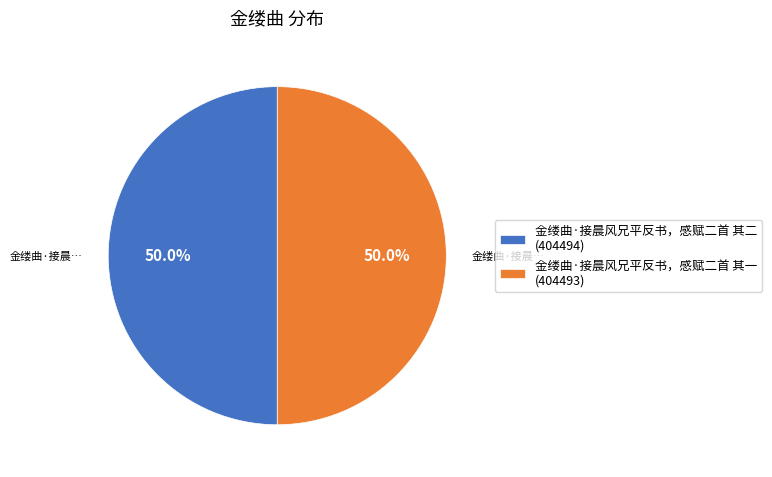

What percentage do 金缕曲·接晨风兄平反书，感赋二首 其一 (404493) and 金缕曲·接晨风兄平反书，感赋二首 其二 (404494) together represent?

100.0%